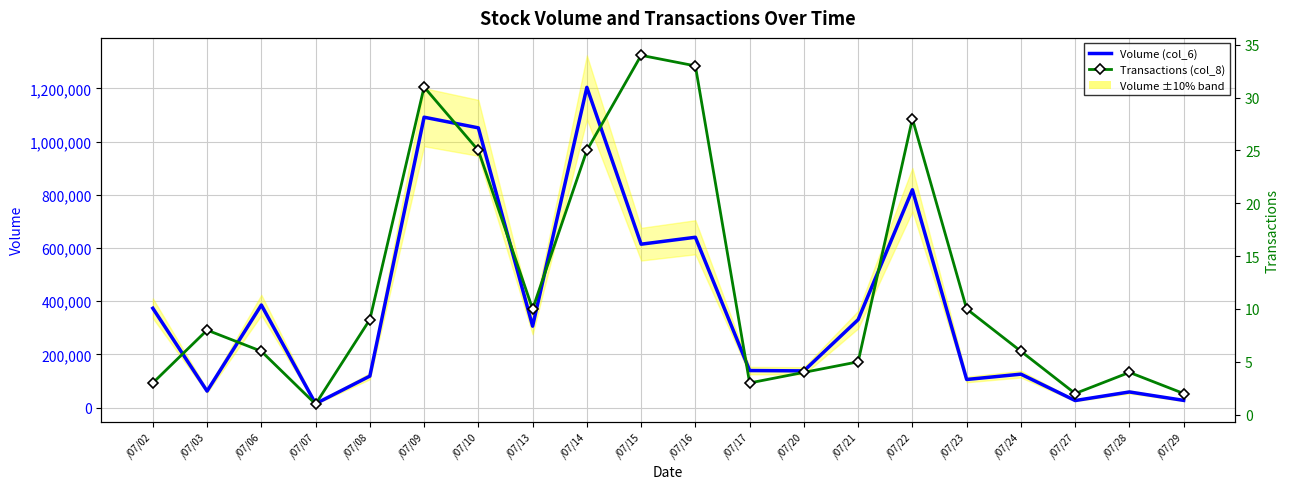

Which category has the lowest value across all series?

/07/07